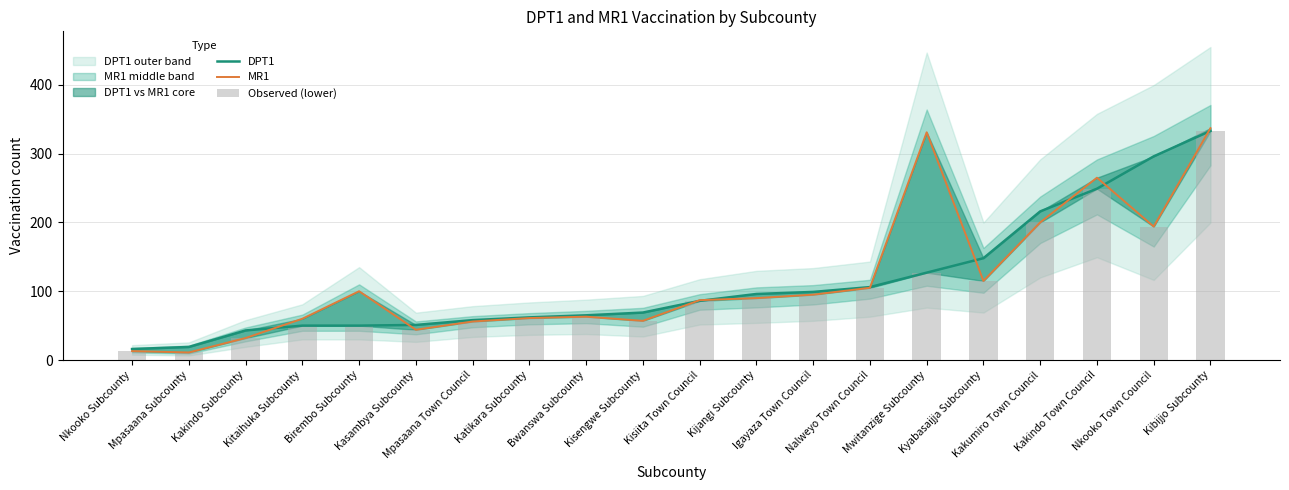

How many data points in DPT1 are above 86?

9